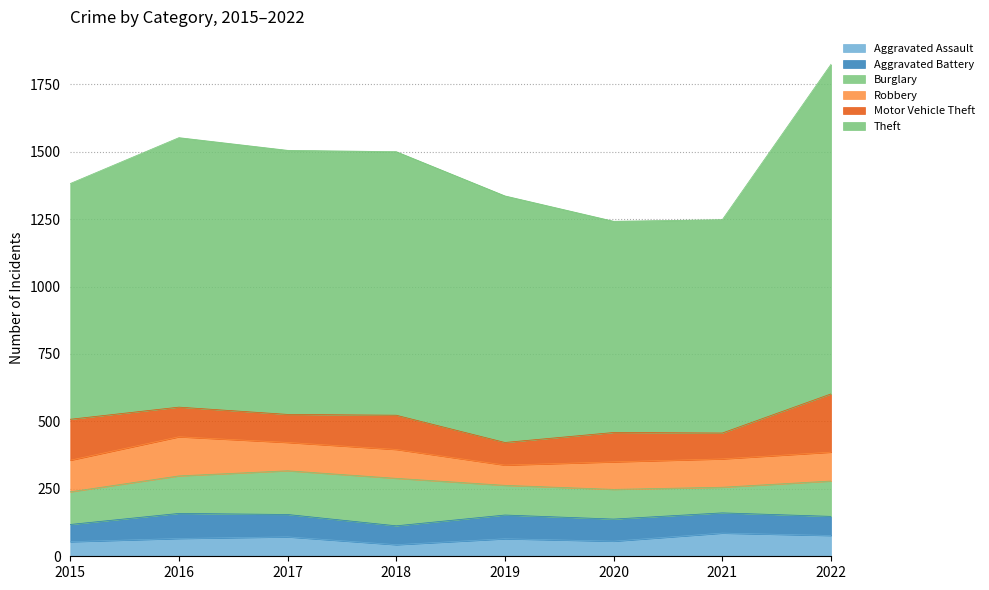

What is the difference between the second highest and second lowest values in the Theft series?

208